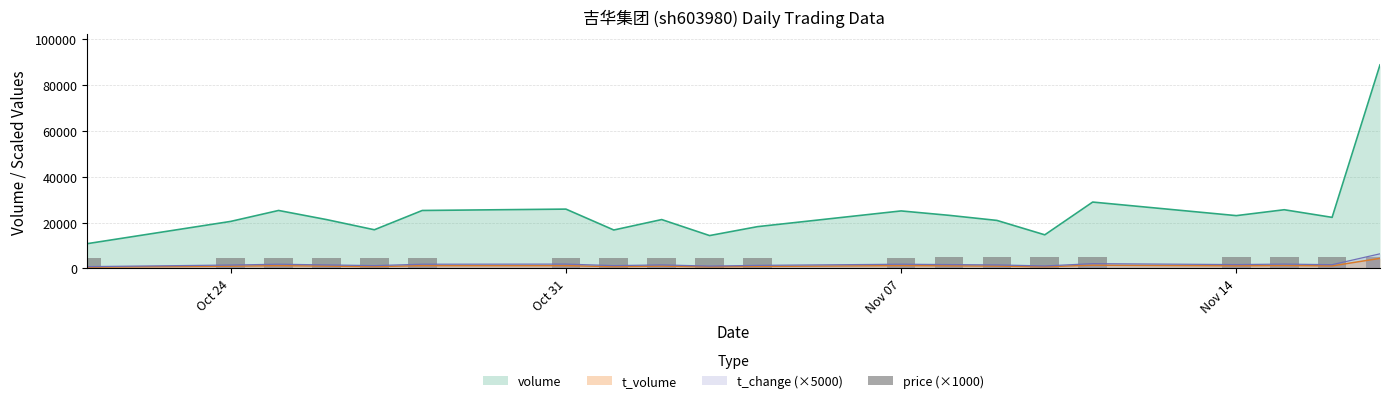

Are the bars horizontal?

No